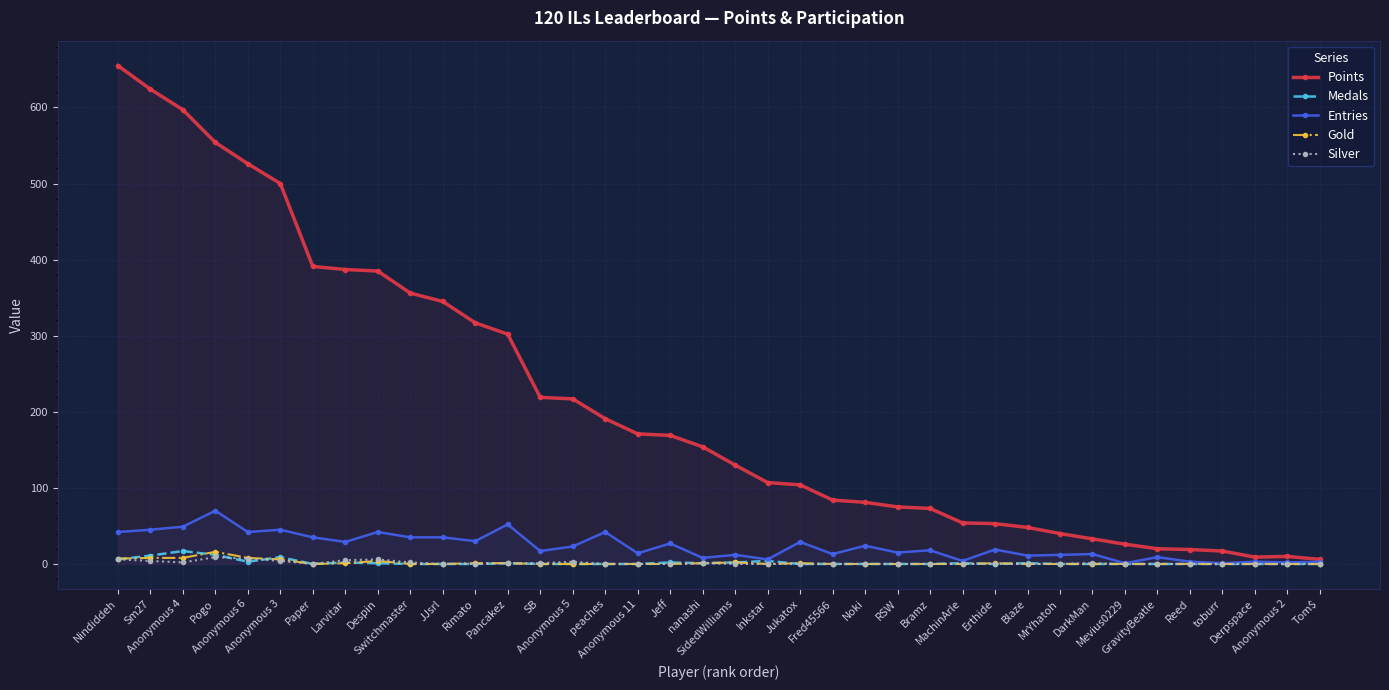

What is the difference between the highest and lowest values at Sm27?

620